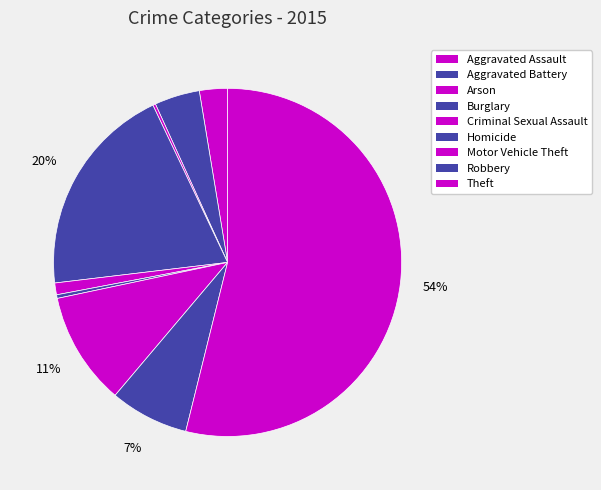

To the nearest percent, what portion does Aggravated Assault represent?

3%